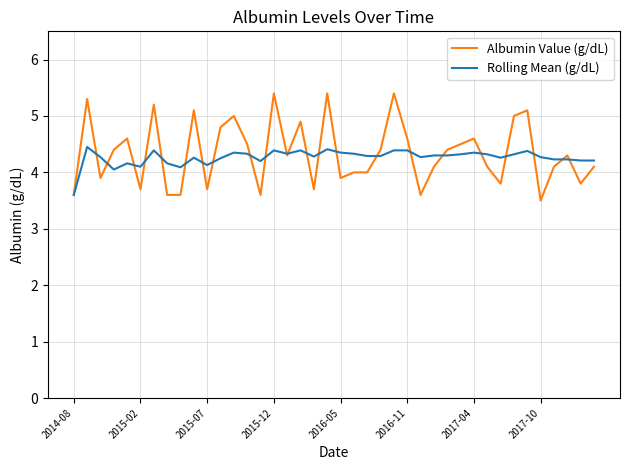

Which series has the largest total across all categories?

Albumin Value (g/dL)